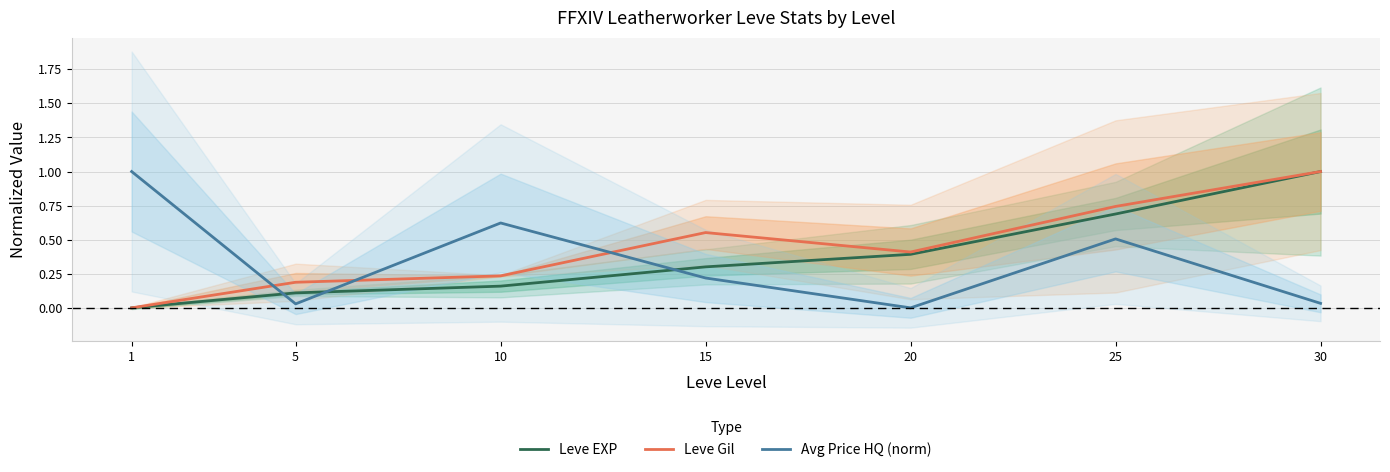

What is the total value across all series at 1?

1.0